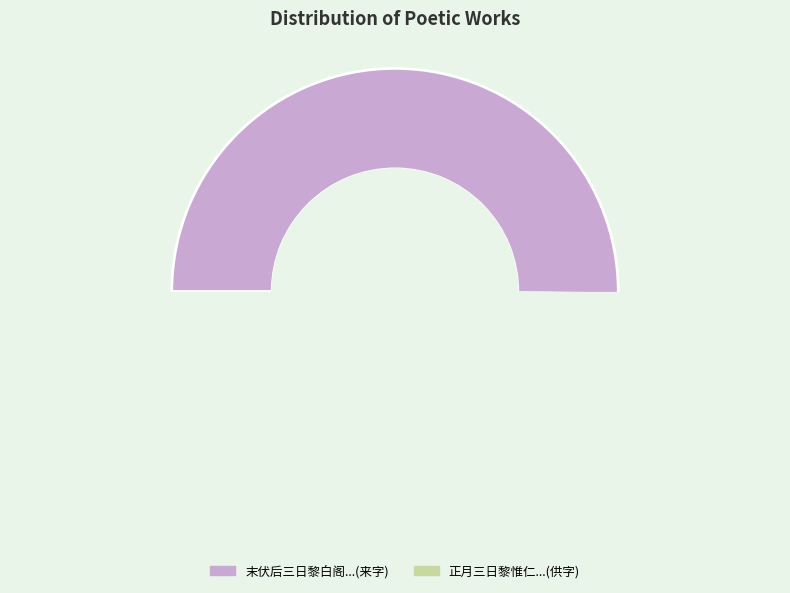

Is it true that 正月三日黎惟仁诸公携酒见过得供字 is 35% of the pie?

False